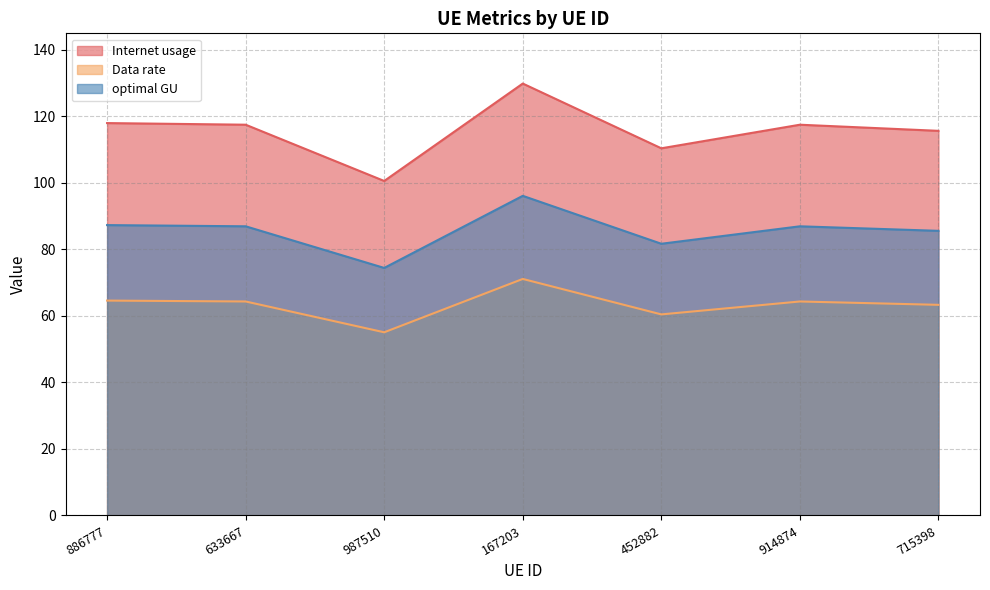

True or false: Data rate and Internet usage intersect in this chart.

False